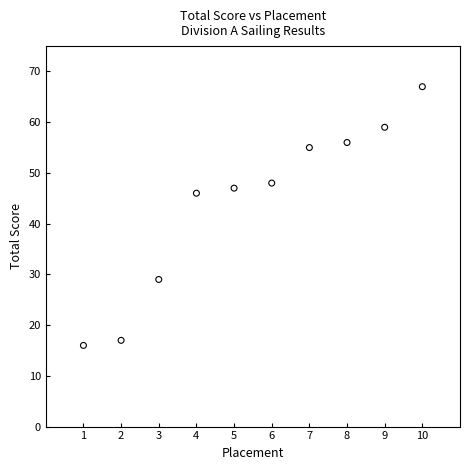

What is the average Y value?

44